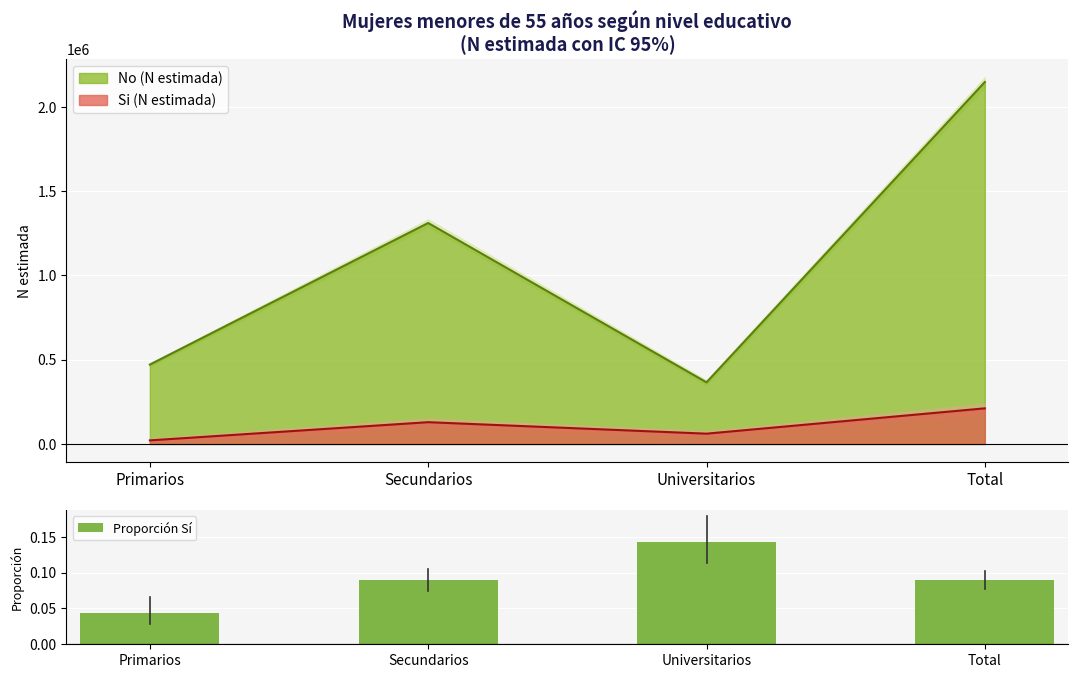

At how many categories does at least one series exceed 2102382?

1